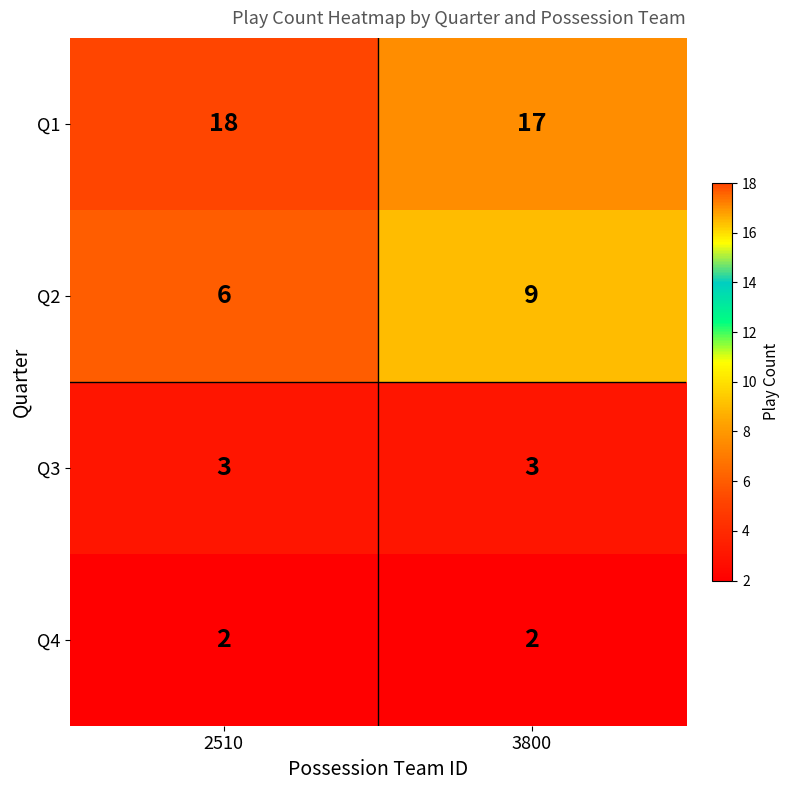

Reading left to right, what are all the values shown in this chart?

Q1: 2510=18	3800=17
Q2: 2510=6	3800=9
Q3: 2510=3	3800=3
Q4: 2510=2	3800=2